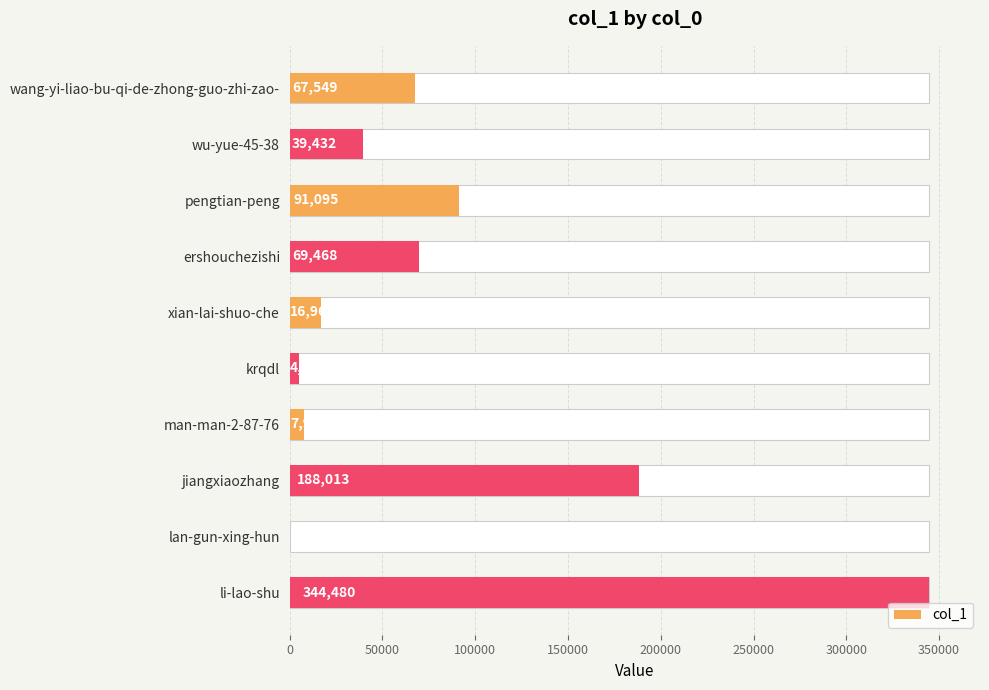

What is the average value?

82986